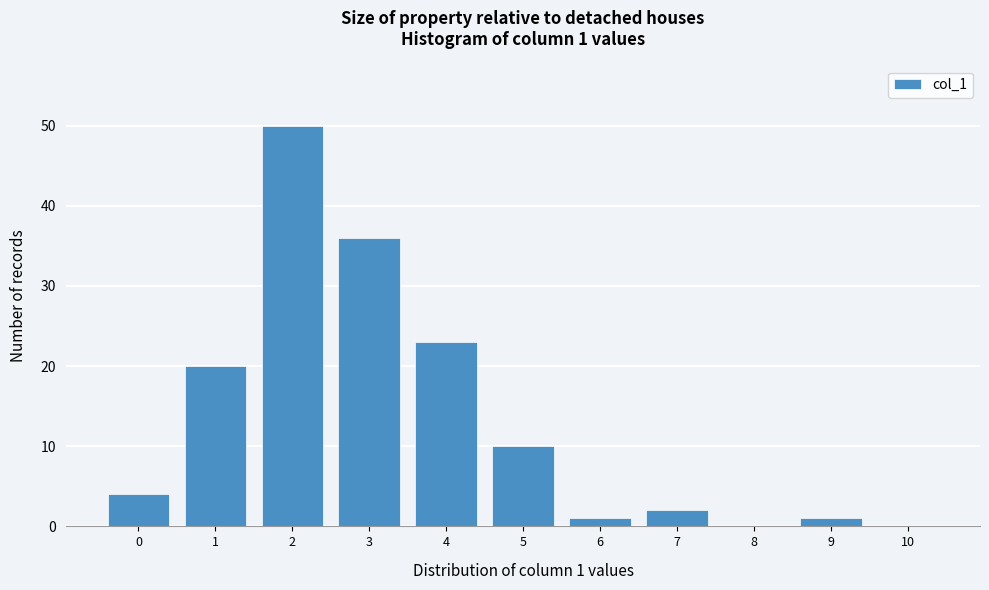

Reading left to right, what are all the values shown in this chart?

0=4	1=20	2=50	3=36	4=23	5=10	6=1	7=2	8=0	9=1	10=0